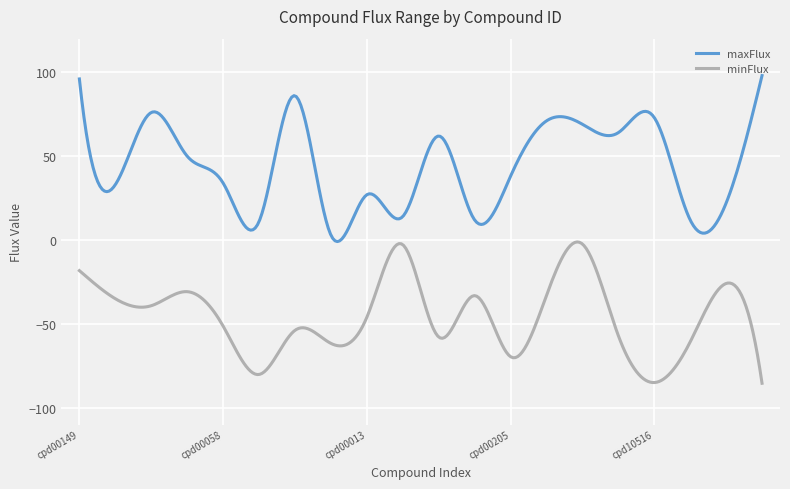

Which series has the largest range (max minus min)?

maxFlux